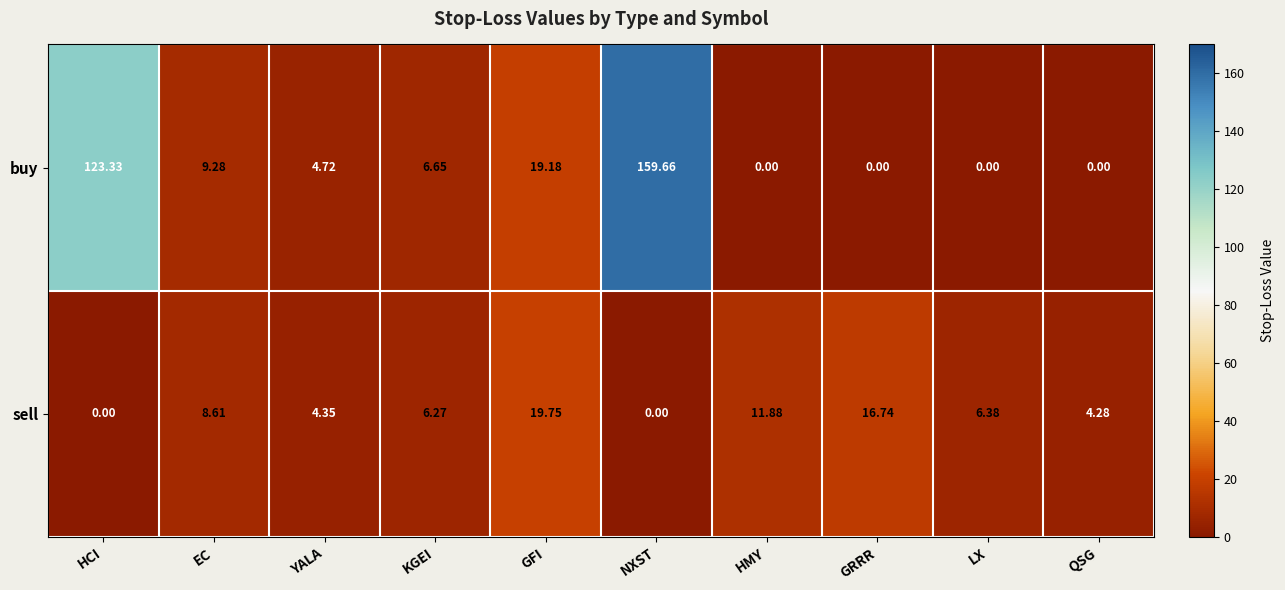

What is the greatest value displayed?

159.7